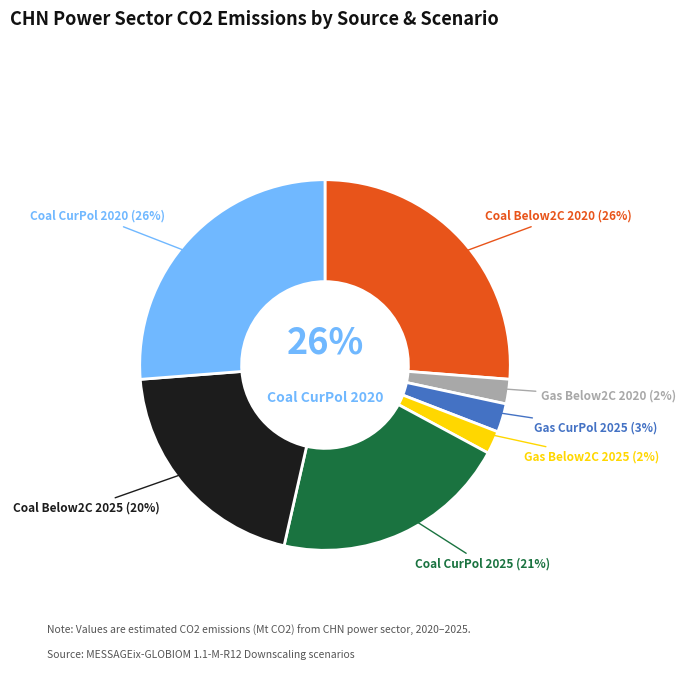

To the nearest percent, what is the combined percentage of Secondary Energy|Electricity|Coal (Current Policies, 2020) and Secondary Energy|Electricity|Coal (Below 2°C, 2025)?

46%